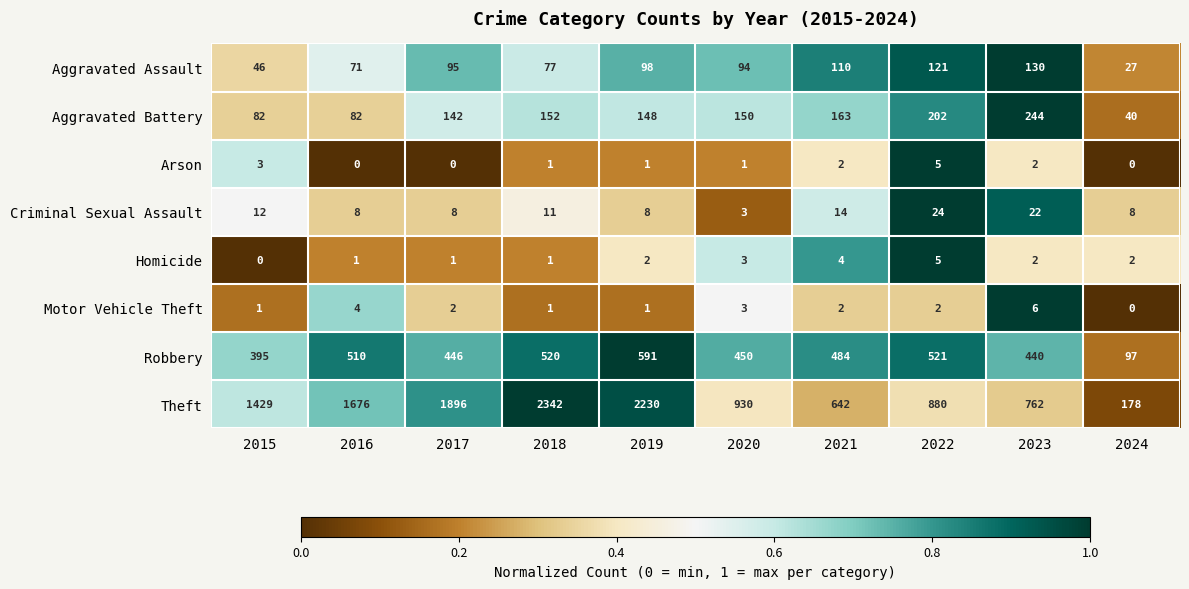

Which series has the largest total across all categories?

Theft